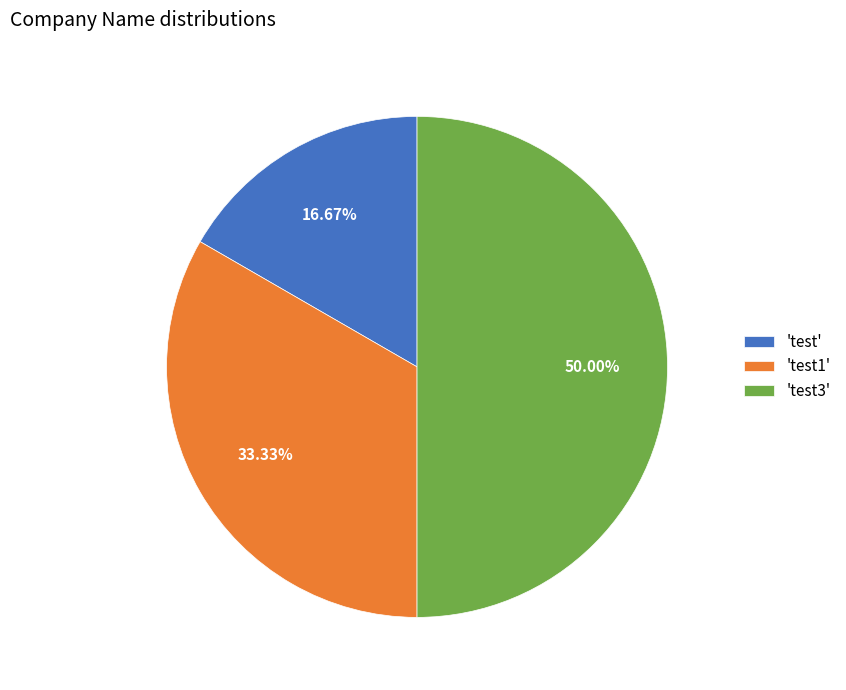

Does 'test1' account for over 50% of the chart?

No